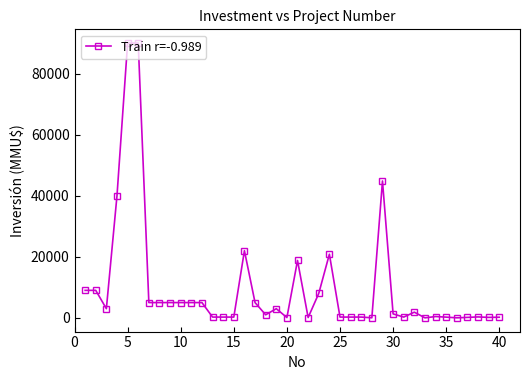

What is the sum of all values?

401068